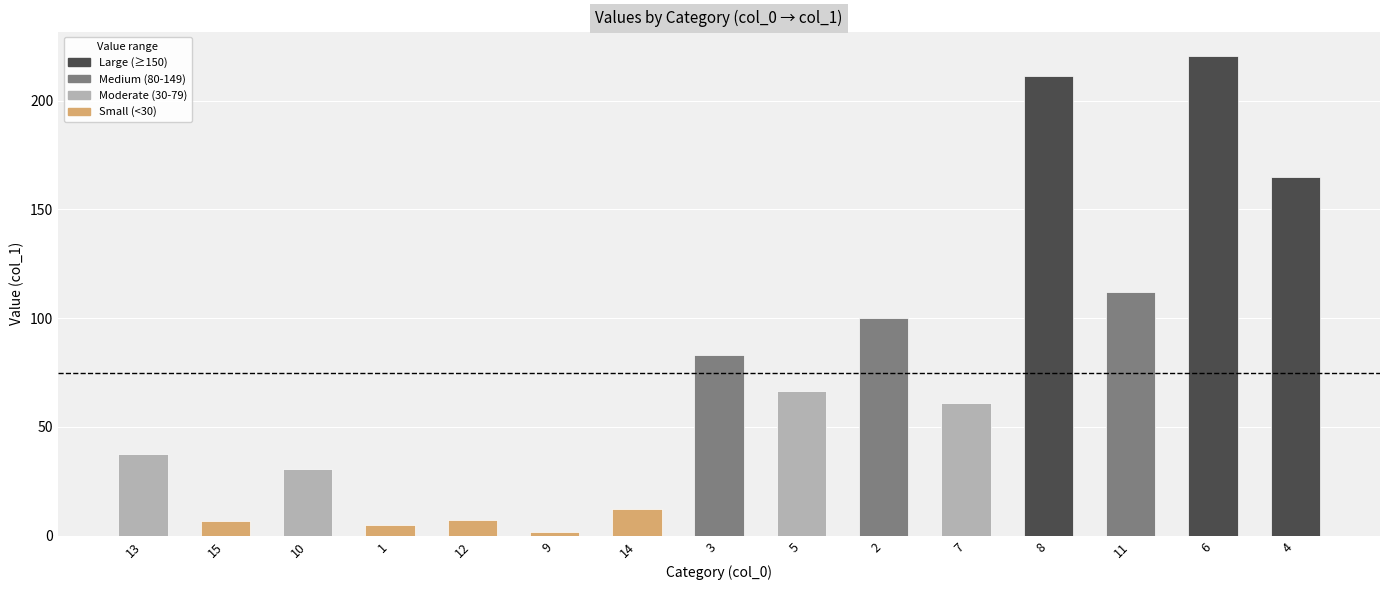

At which category does the chart reach its minimum across all series?

9